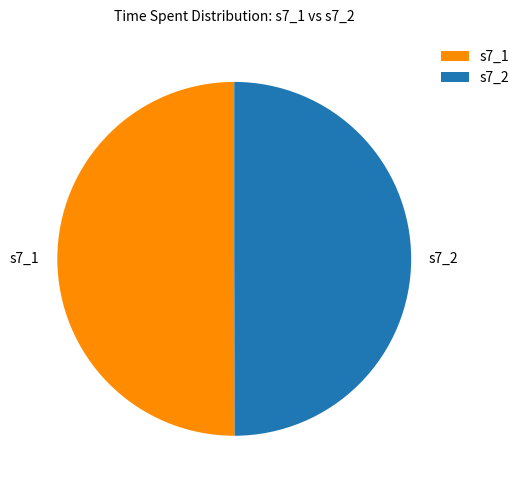

Is it true that s7_1 is 38% of the pie?

False